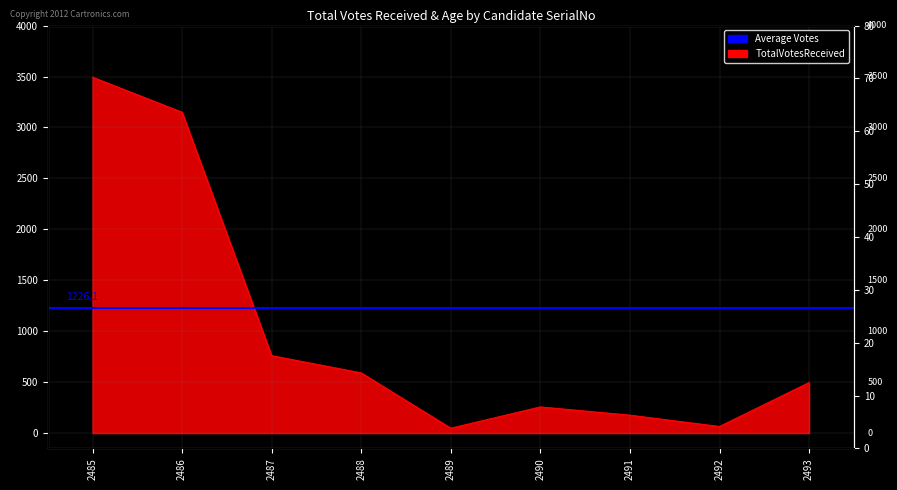

Which category has the highest value across all series?

2485